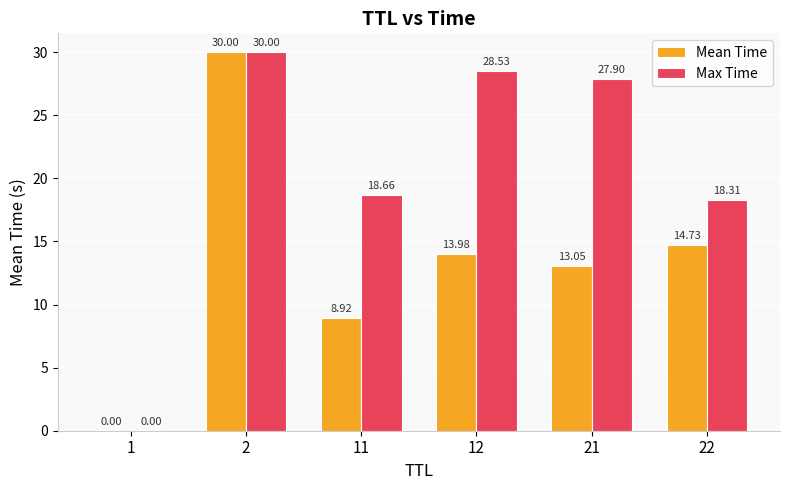

Which series changed the most between 11 and 12?

Max Time